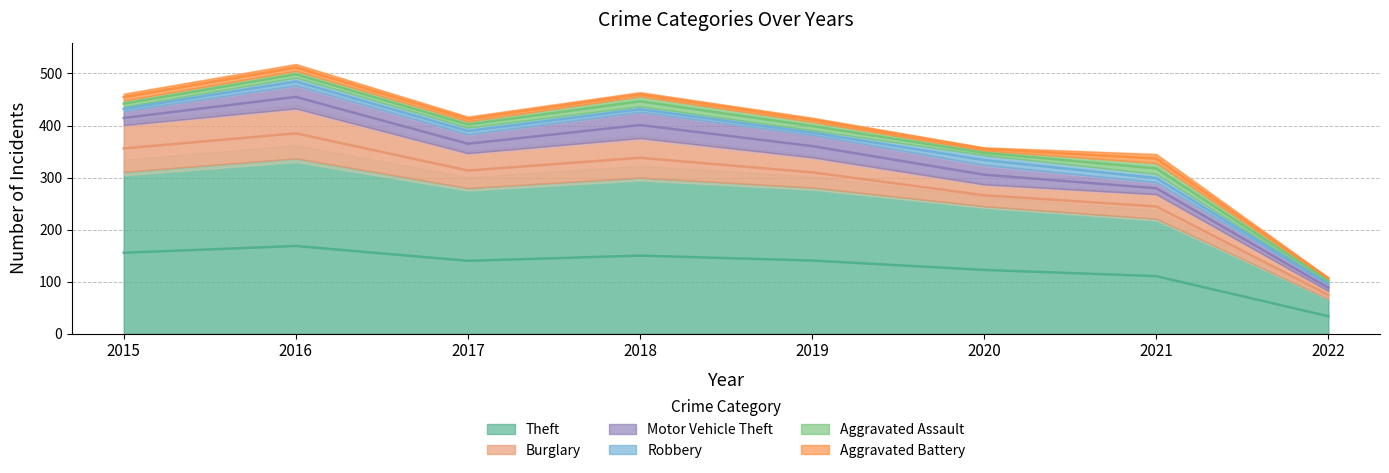

The value of Aggravated Assault at 2022 is 2. True or false?

False